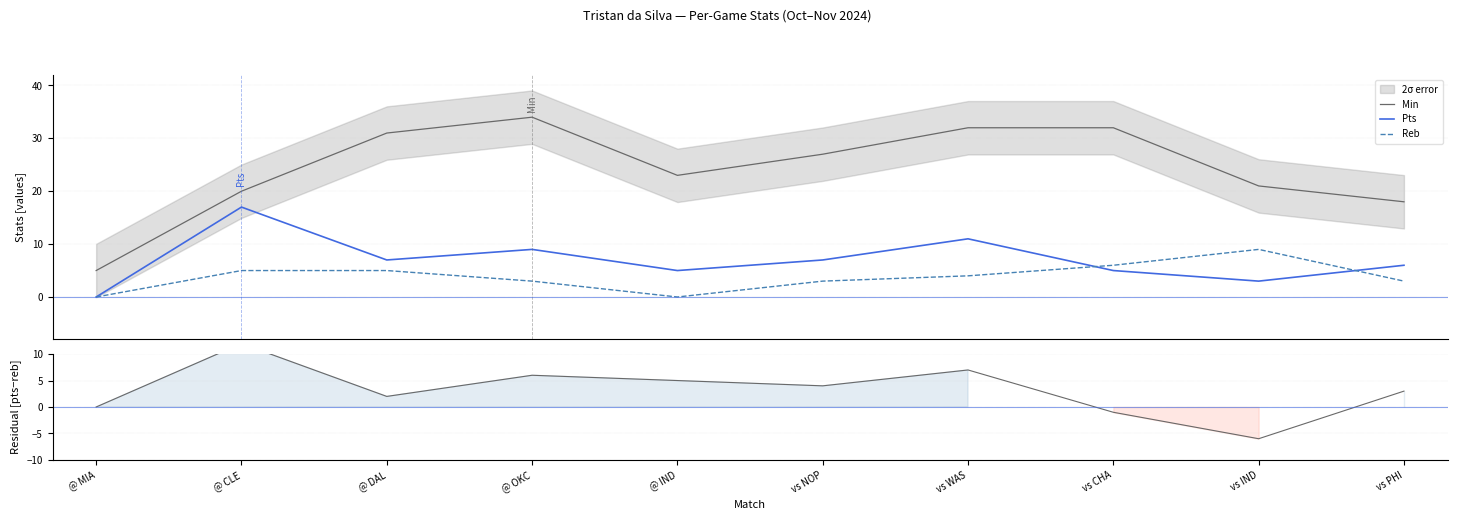

What is the value of the Min point at the 7th from the left?

32